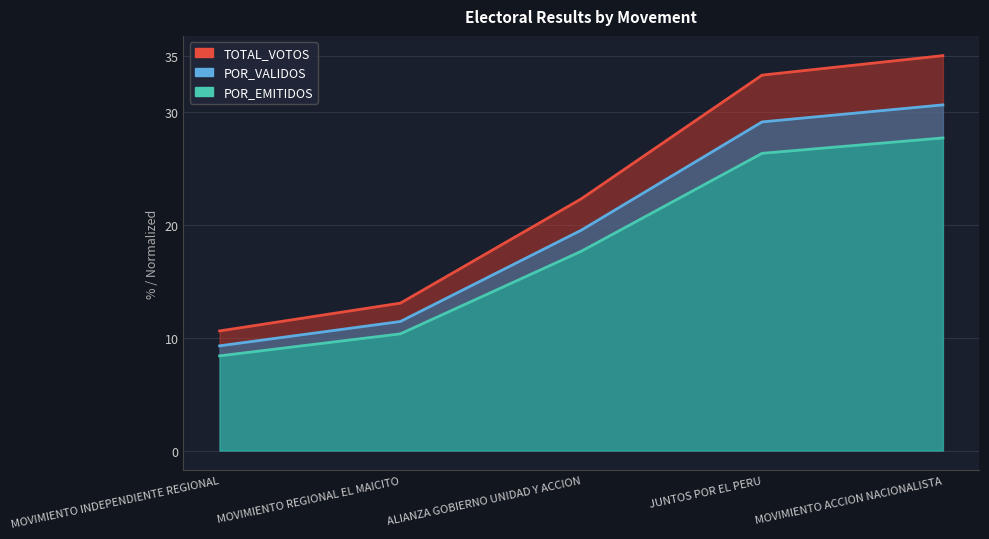

Which series has the widest spread of values?

TOTAL_VOTOS